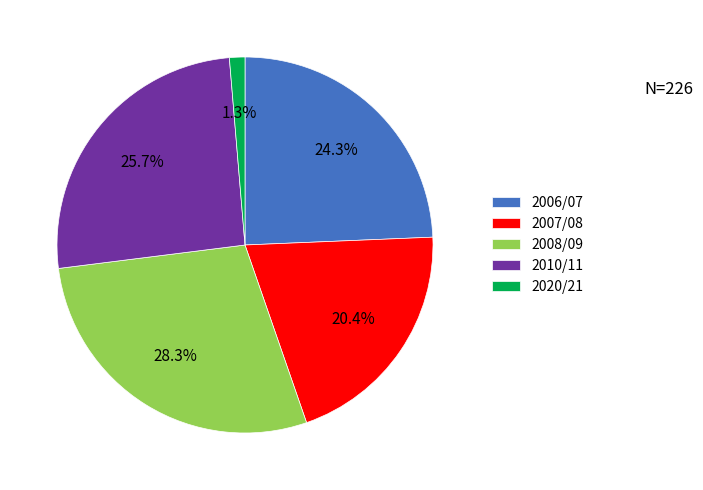

True or false: 2008/09 accounts for 28% of the total.

True